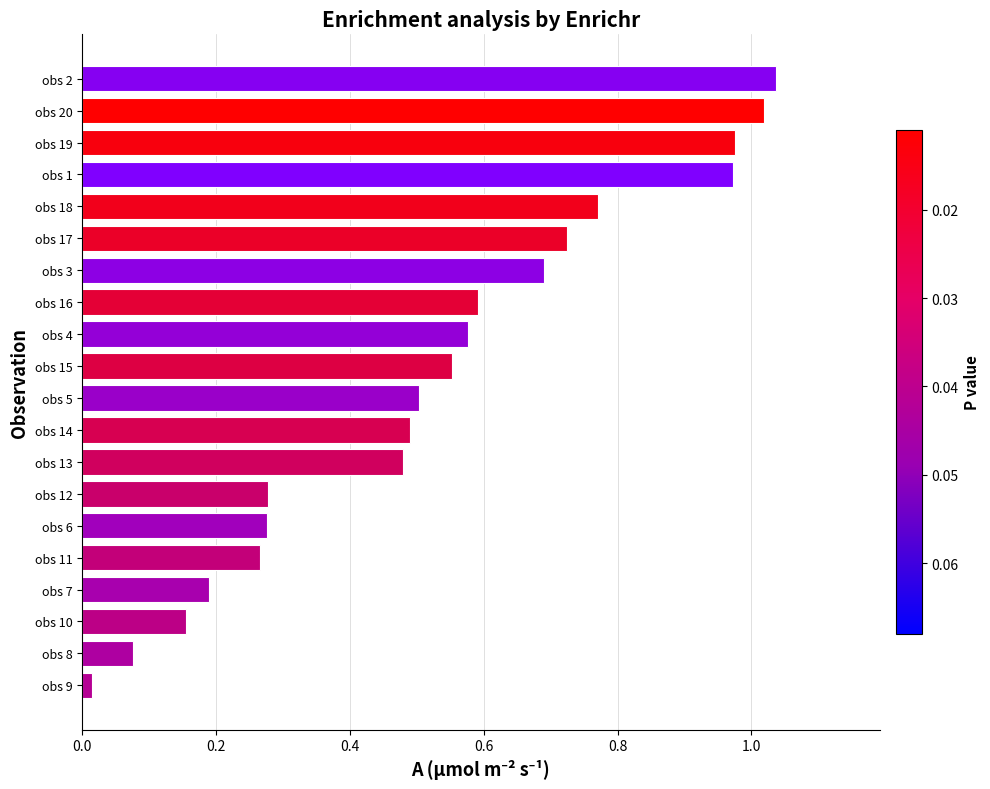

The value at obs 13 is 0.5. True or false?

True